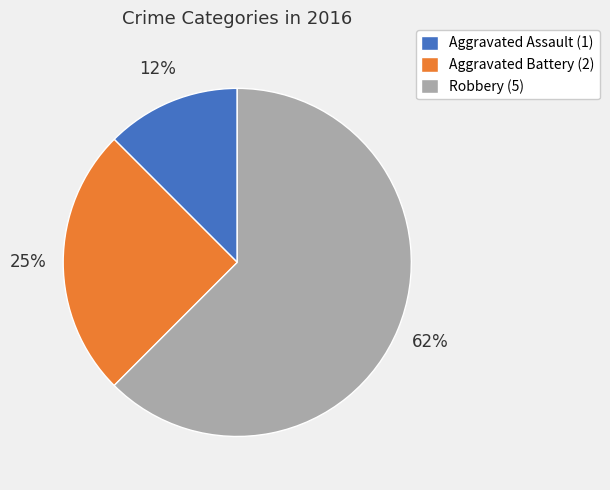

To the nearest percent, what is the average slice percentage?

33%